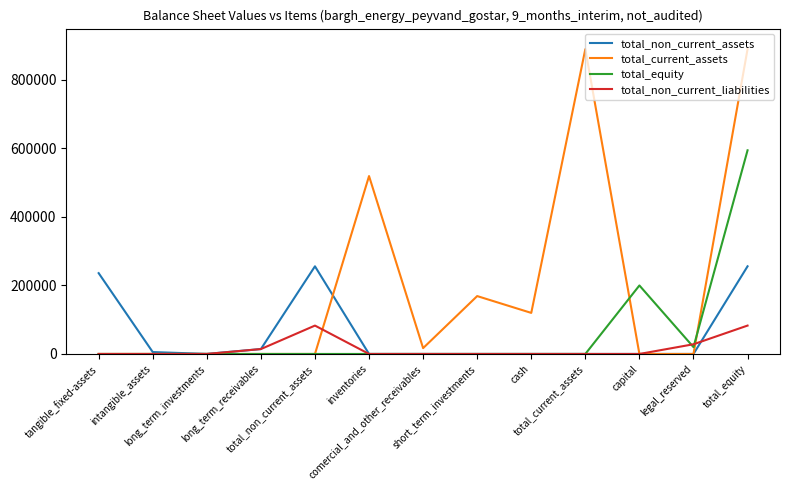

Is it true that total_non_current_liabilities equals 31032 at comercial_and_other_receivables?

False